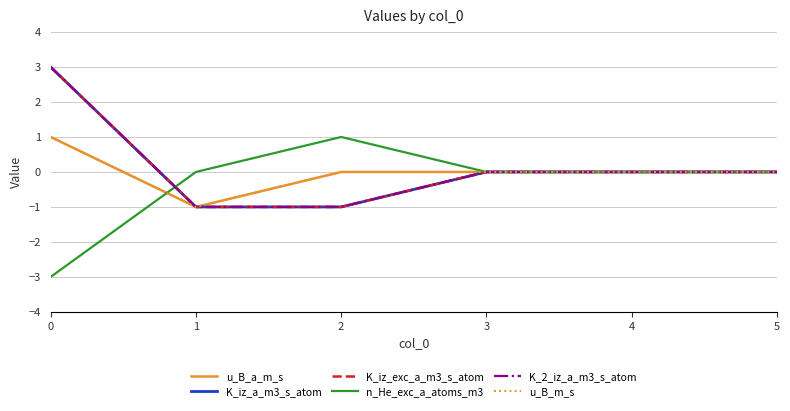

How many lines are shown in the chart?

6